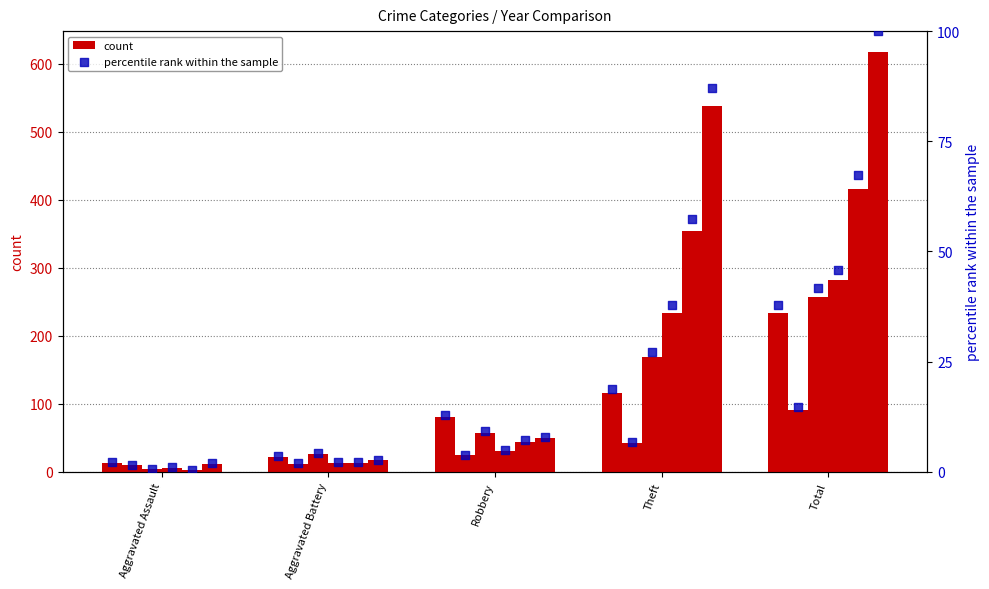

Approximately how many times larger is the value at Aggravated Battery compared to Theft?

0.2